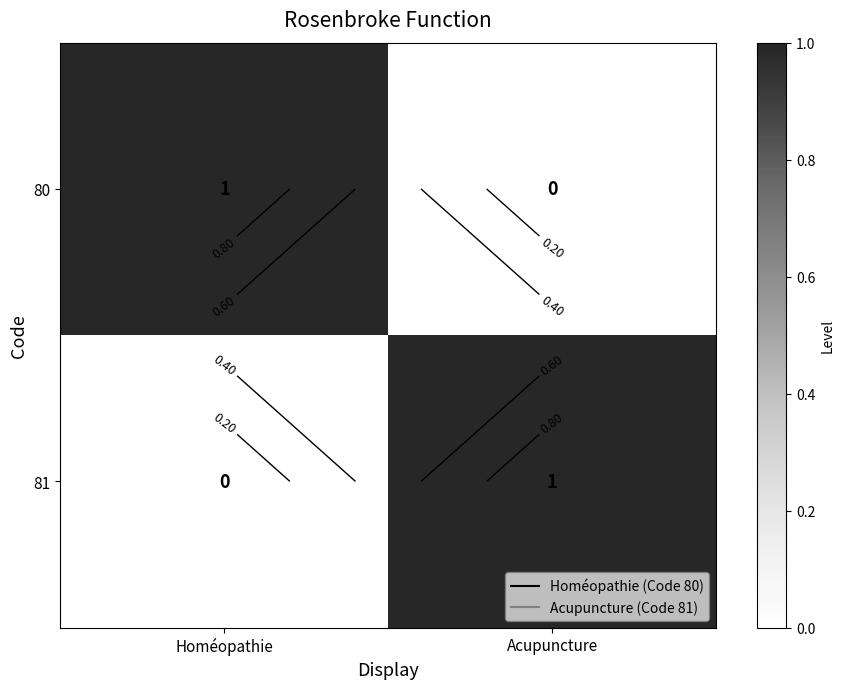

How many data points does each series have?

2